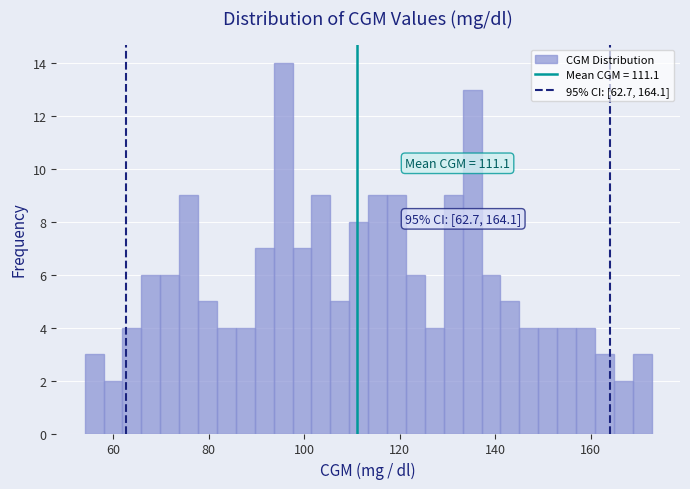

Around what value on the x-axis is the tallest bar? Give the approximate position of its centre, as read against the axis.

96